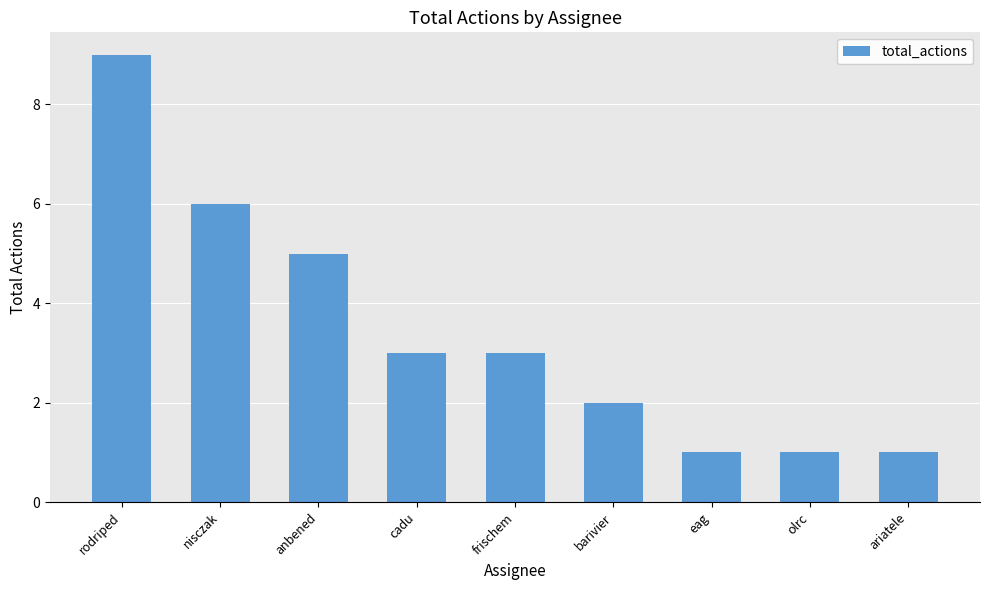

What is the change in value from cadu to barivier?

-1